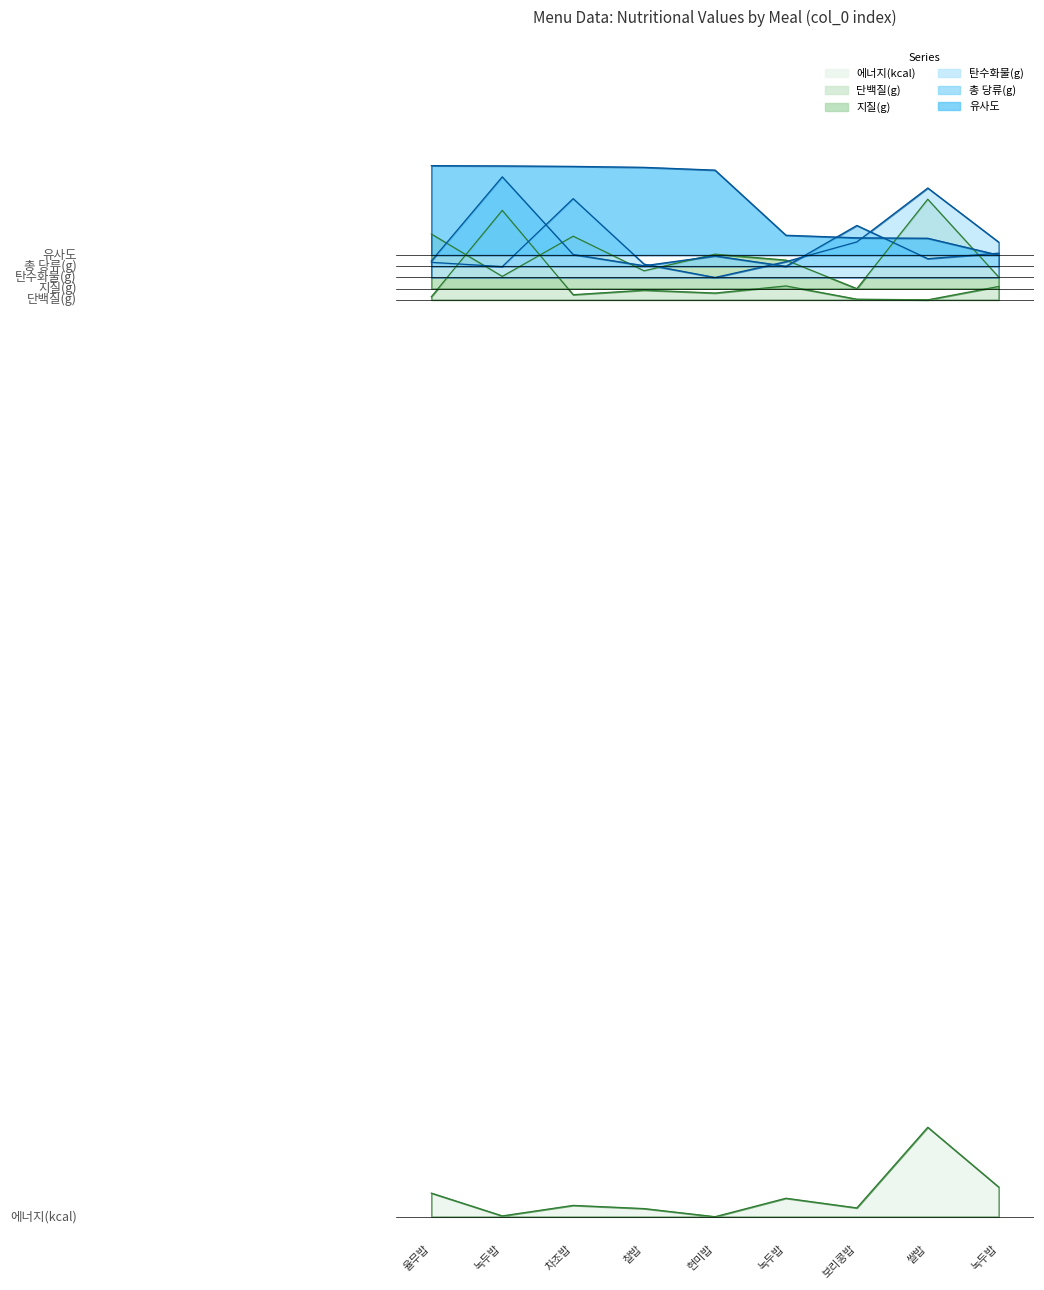

The value of 유사도 at 녹두밥 is 1.4. True or false?

False